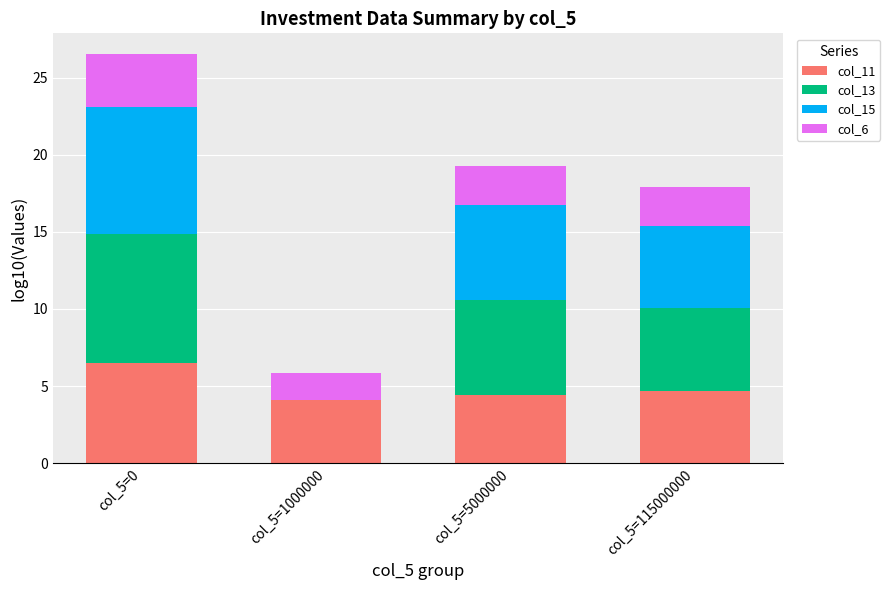

The value of col_11 at col_5=5000000 is 7.3. True or false?

False